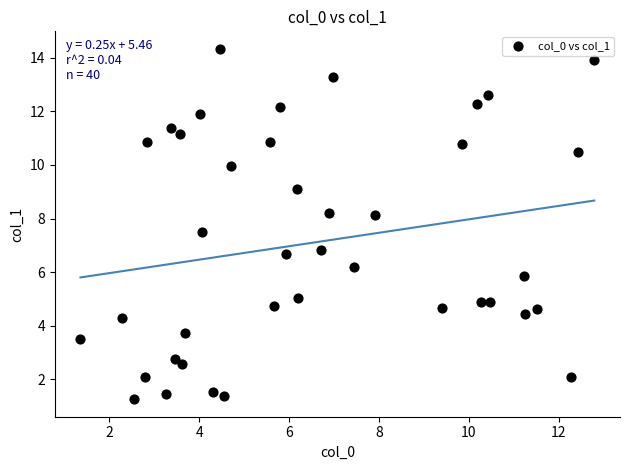

What is the range of Y values (max minus min)?

13.1